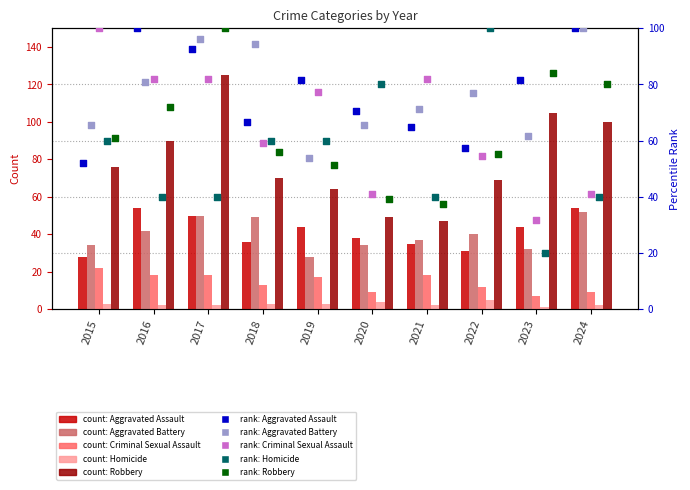

Which series contains the lowest Y value?

Homicide